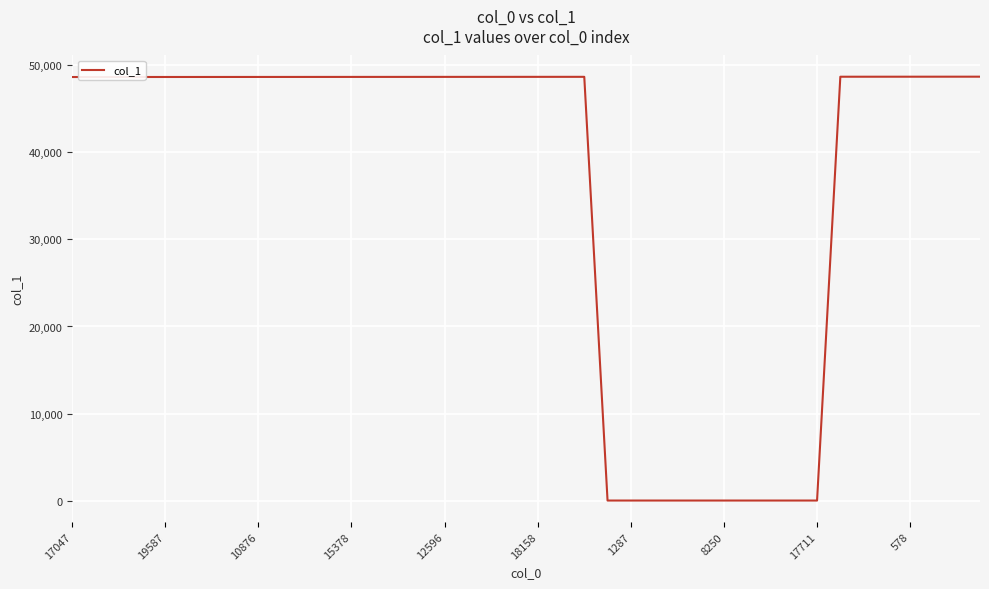

What is the greatest value displayed?

48700